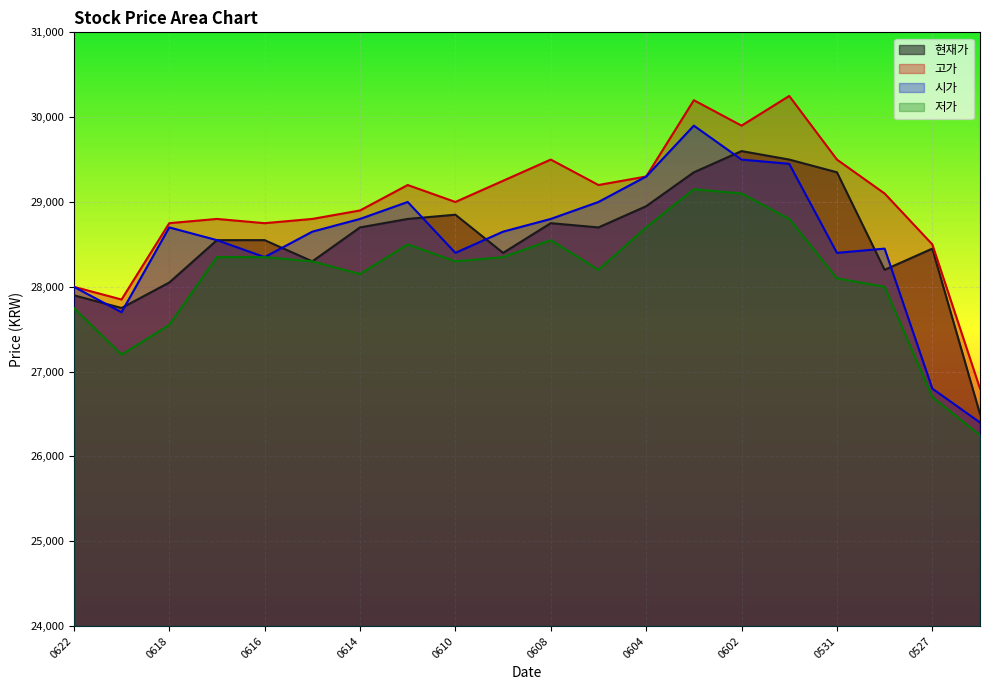

List the series in order of their peak value, lowest first.

저가, 현재가, 시가, 고가